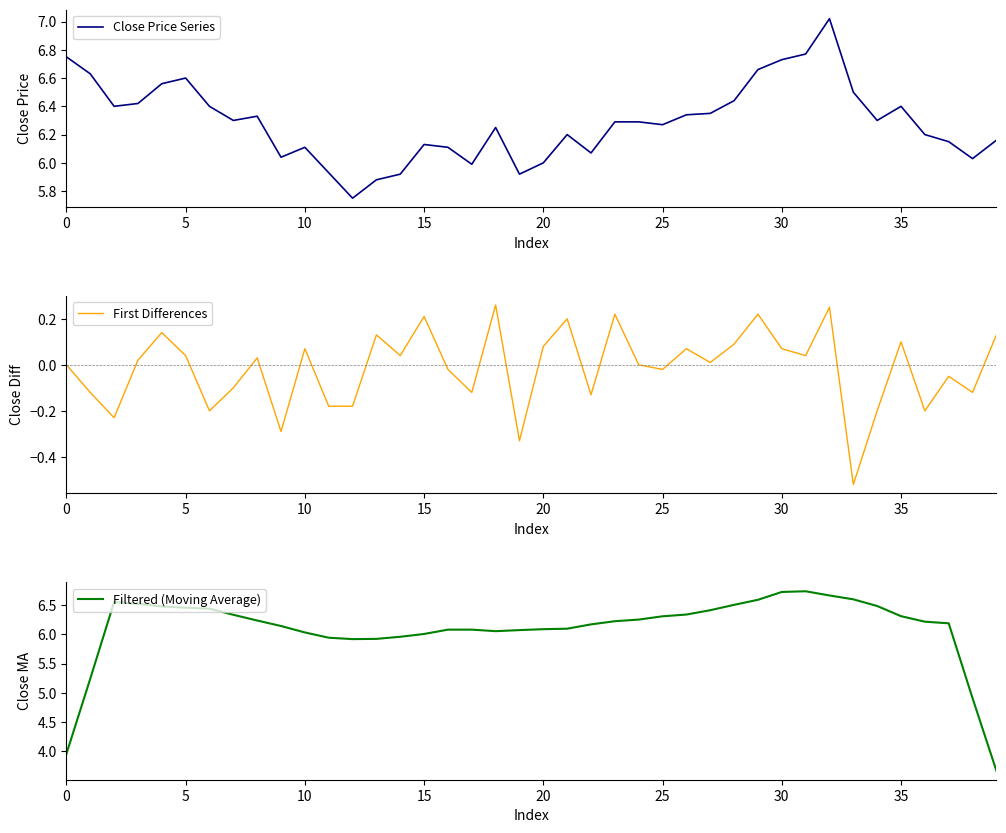

How many distinct data groups are displayed?

3